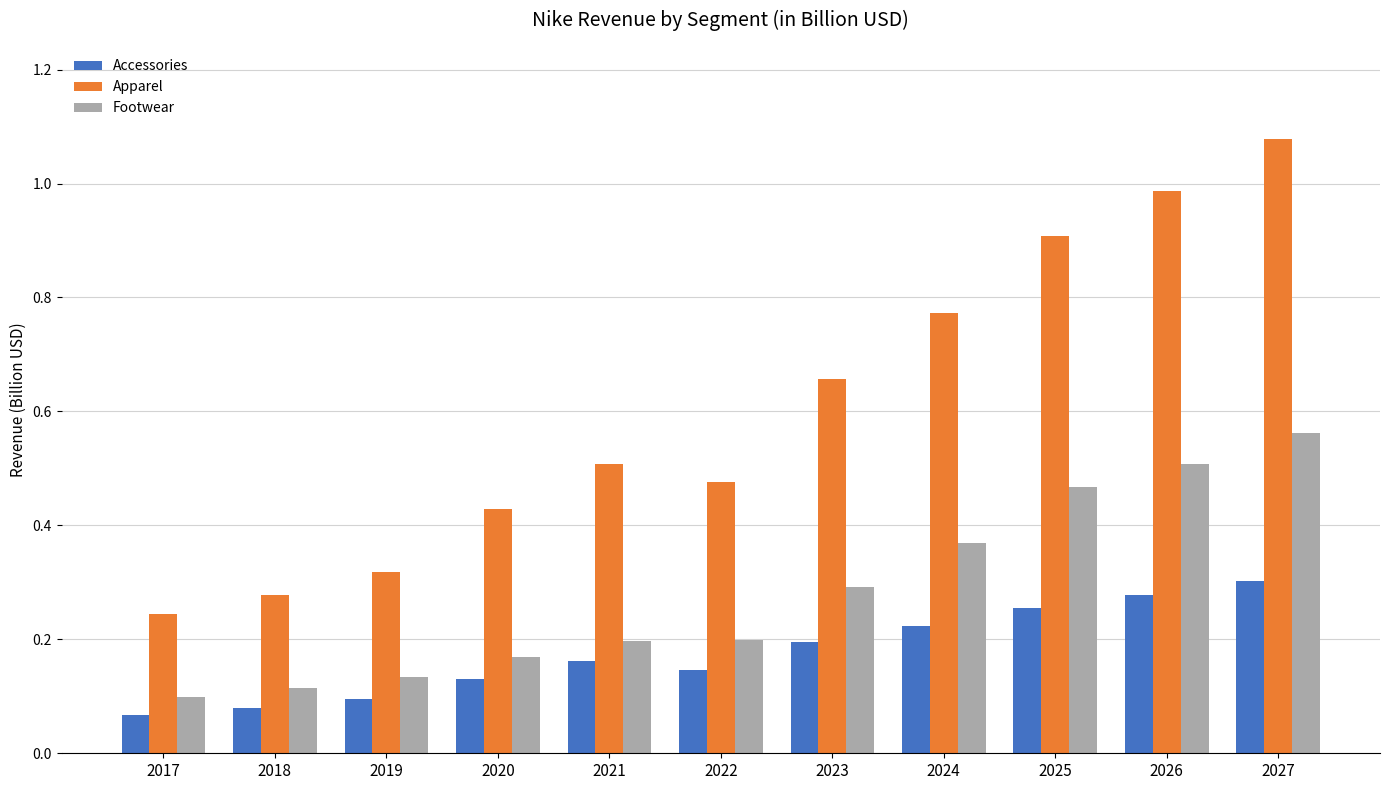

Is the value of Footwear at 2025 greater than the value of Accessories at 2024?

Yes